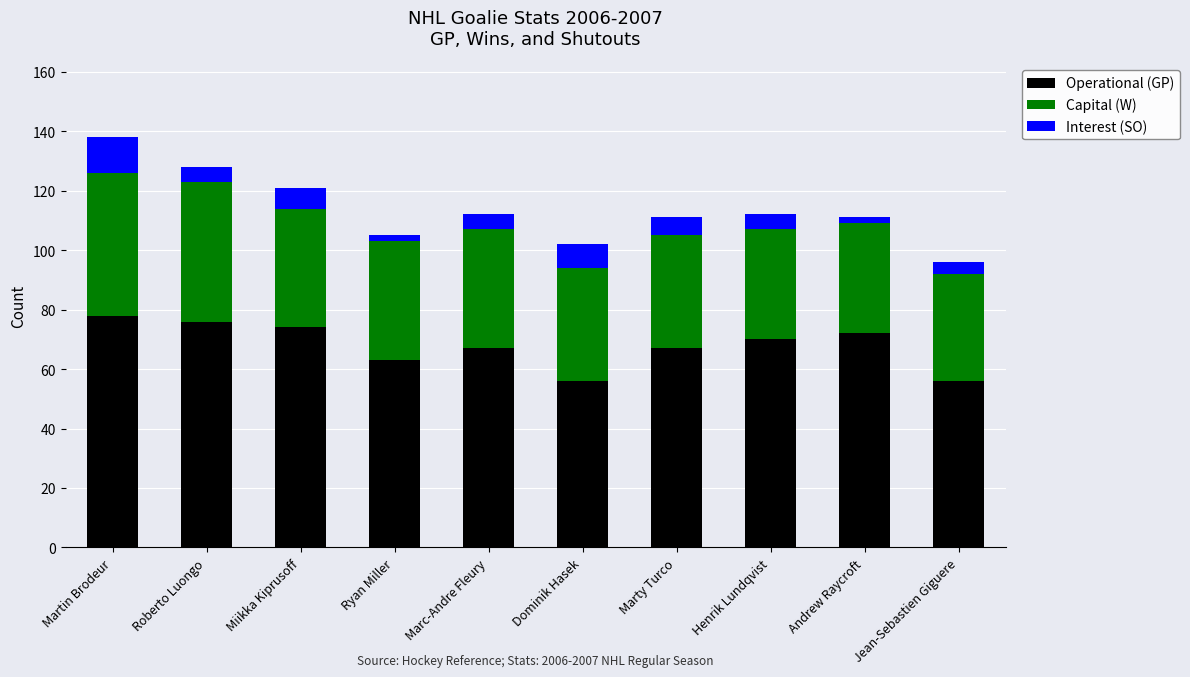

At which category is the sum across all series the highest?

Martin Brodeur